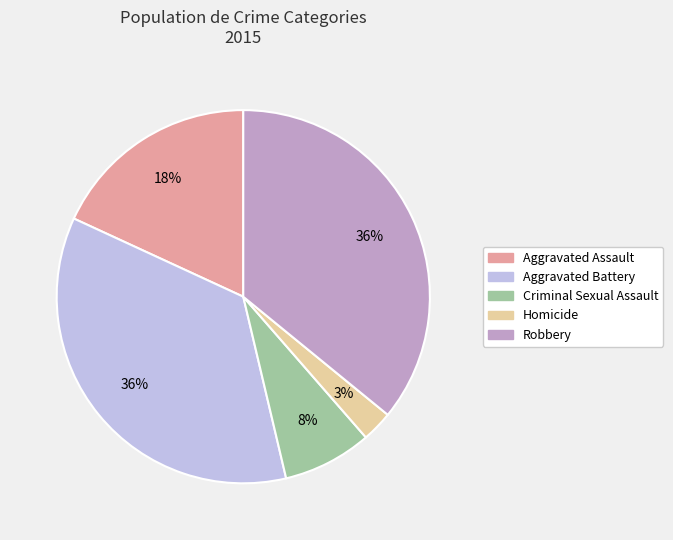

To the nearest percent, what portion does Homicide represent?

3%